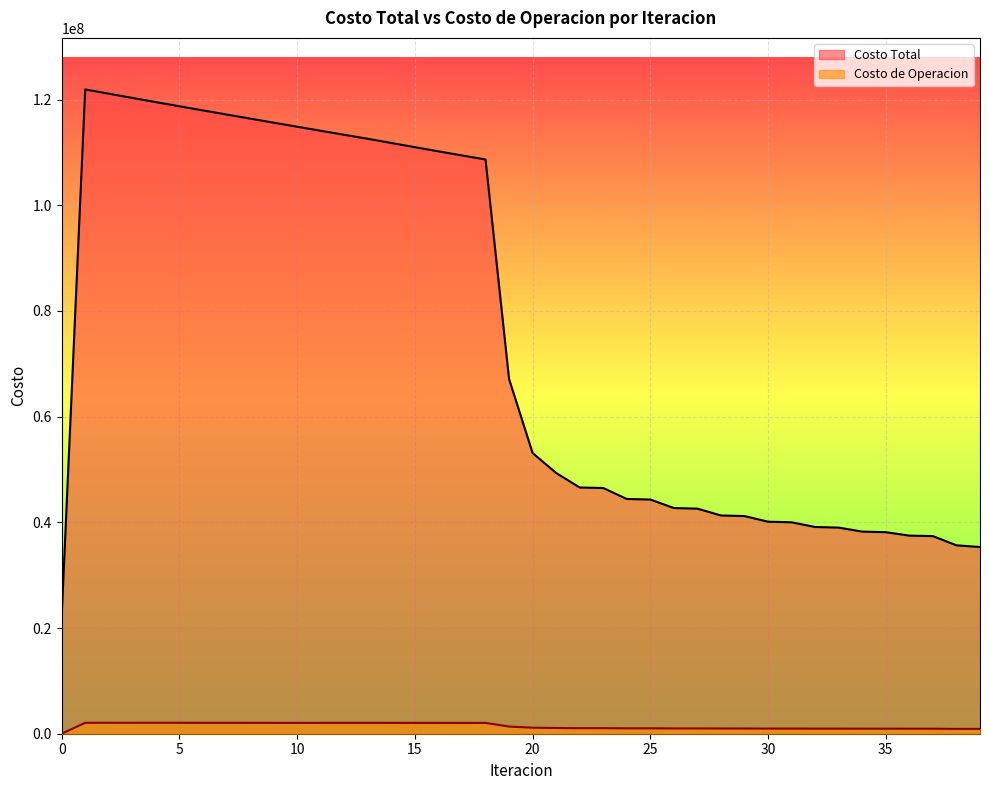

Is the value of Costo Total at 26 greater than the value of Costo de Operacion at 6?

Yes